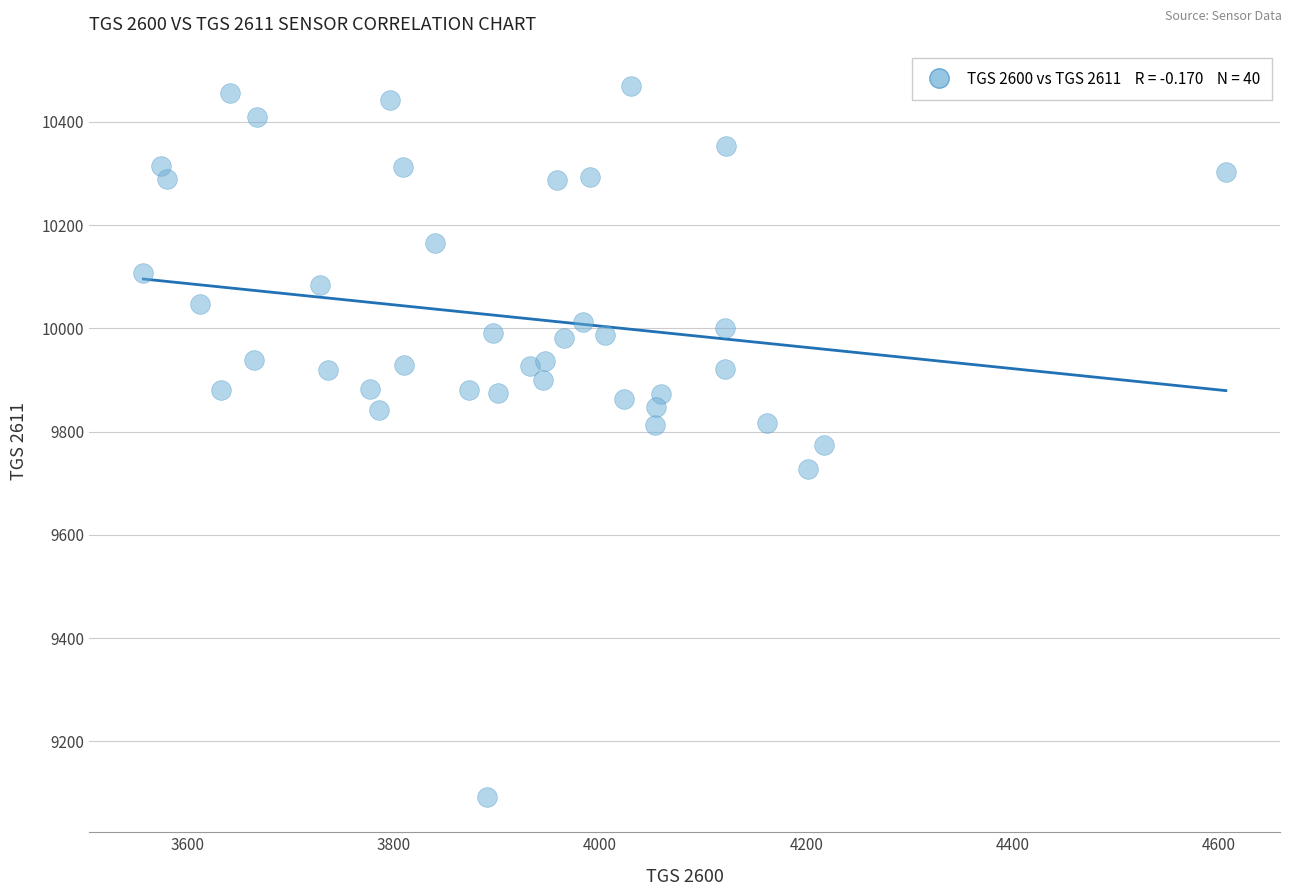

What is the range of X values (max minus min)?

1050